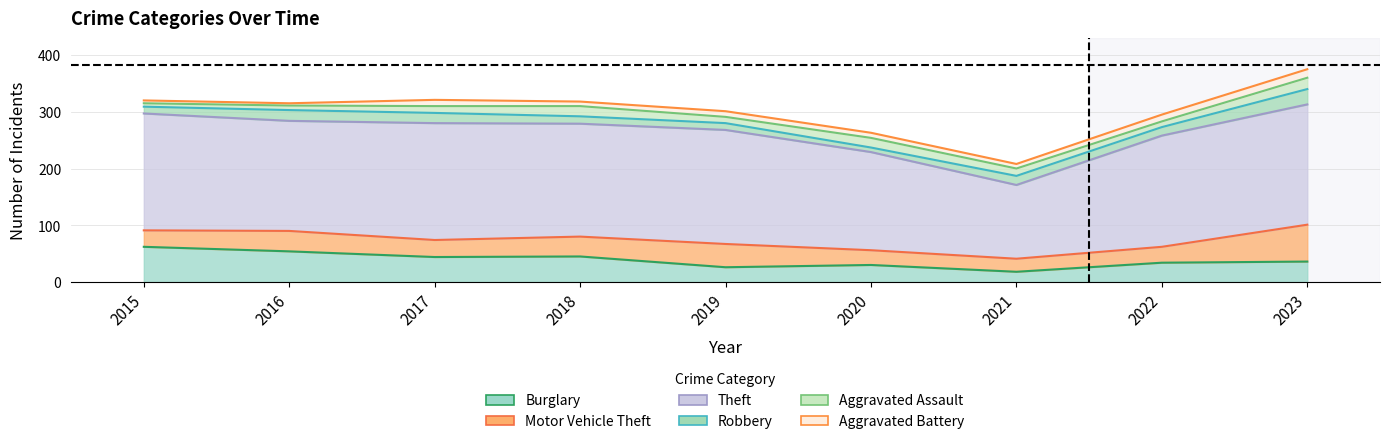

What is the average value of the Motor Vehicle Theft series?

35